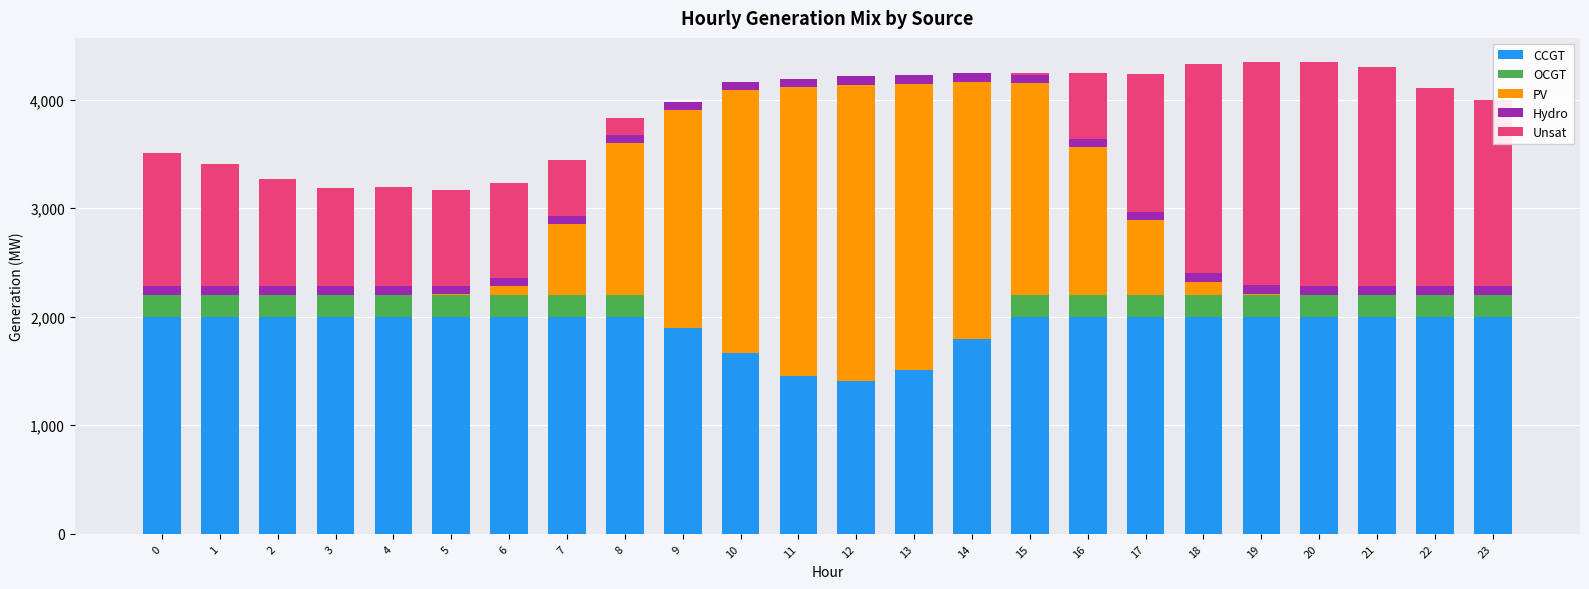

What is the highest value of the CCGT series?

1995